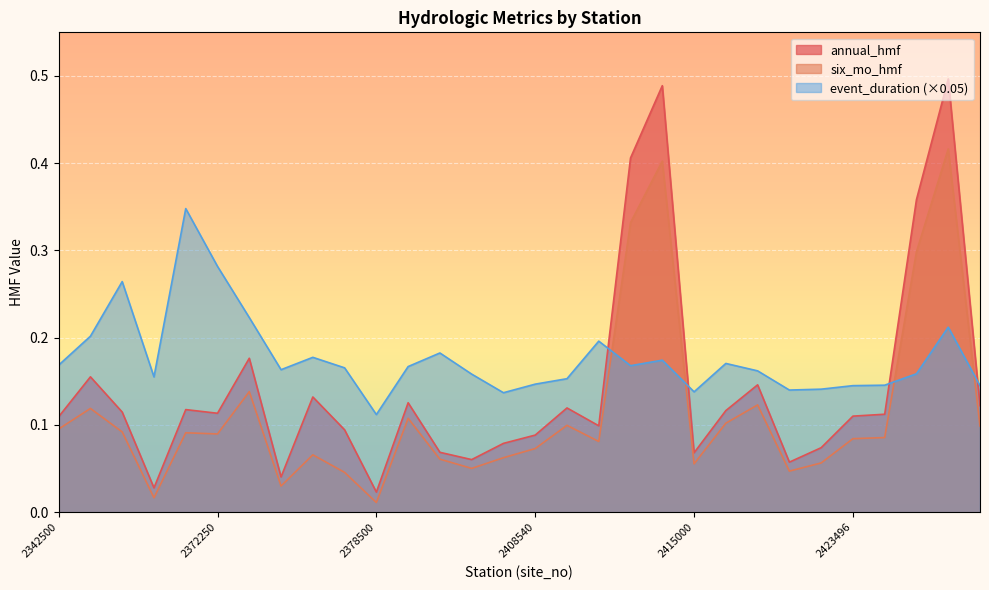

Reading left to right, what are all the values shown in this chart?

annual_hmf: 2342500=0.1	2361000=0.2	2363000=0.1	2369800=0.0	2371500=0.1	2372250=0.1	2373000=0.2	2374500=0.0	2376500=0.1	2377570=0.1	2378500=0.0	2398300=0.1	2400100=0.1	2401000=0.1	2401390=0.1	2408540=0.1	2412000=0.1	2413300=0.1	2414500=0.4	2414715=0.5	2415000=0.1	2419000=0.1	2421000=0.1	2422500=0.1	2423380=0.1	2423496=0.1	2423500=0.1	2424000=0.4	2425000=0.5	2427250=0.1
six_mo_hmf: 2342500=0.1	2361000=0.1	2363000=0.1	2369800=0.0	2371500=0.1	2372250=0.1	2373000=0.1	2374500=0.0	2376500=0.1	2377570=0.0	2378500=0.0	2398300=0.1	2400100=0.1	2401000=0.1	2401390=0.1	2408540=0.1	2412000=0.1	2413300=0.1	2414500=0.3	2414715=0.4	2415000=0.1	2419000=0.1	2421000=0.1	2422500=0.0	2423380=0.1	2423496=0.1	2423500=0.1	2424000=0.3	2425000=0.4	2427250=0.1
event_duration: 2342500=0.2	2361000=0.2	2363000=0.3	2369800=0.2	2371500=0.3	2372250=0.3	2373000=0.2	2374500=0.2	2376500=0.2	2377570=0.2	2378500=0.1	2398300=0.2	2400100=0.2	2401000=0.2	2401390=0.1	2408540=0.1	2412000=0.2	2413300=0.2	2414500=0.2	2414715=0.2	2415000=0.1	2419000=0.2	2421000=0.2	2422500=0.1	2423380=0.1	2423496=0.1	2423500=0.1	2424000=0.2	2425000=0.2	2427250=0.1